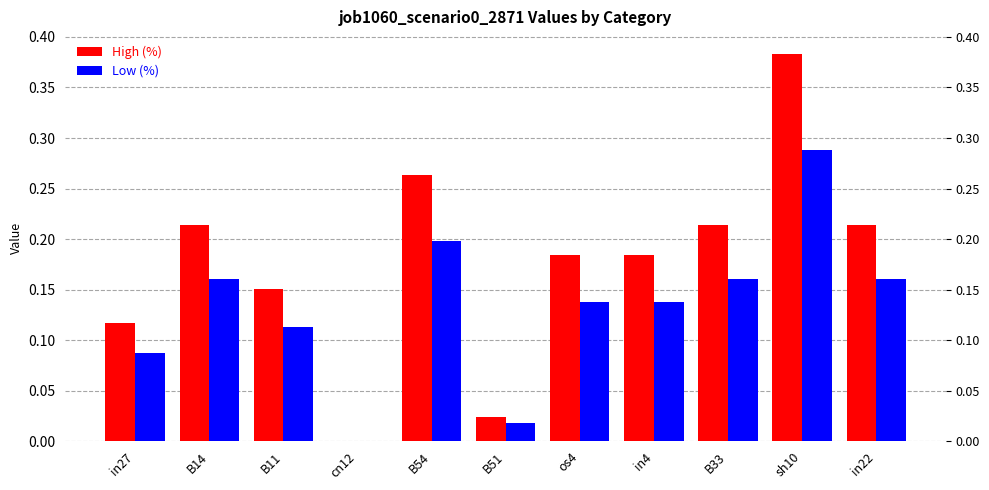

The value of High (%) at B33 is 0.3. True or false?

False